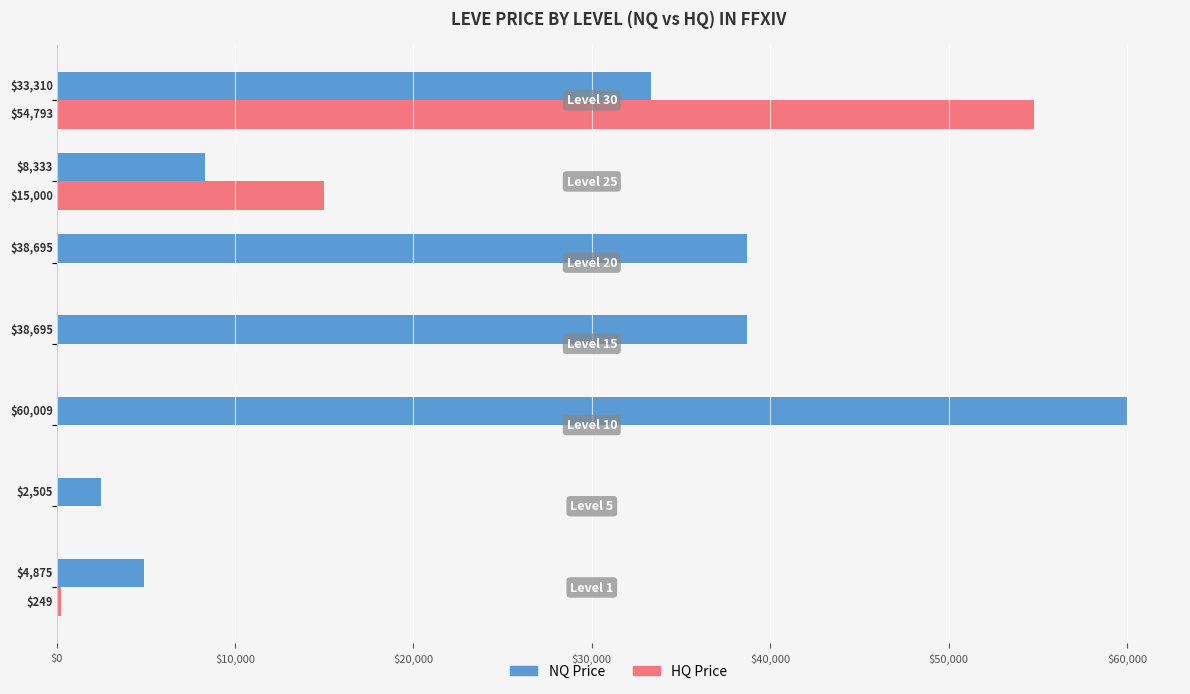

What is the maximum value shown in the chart?

60009.0